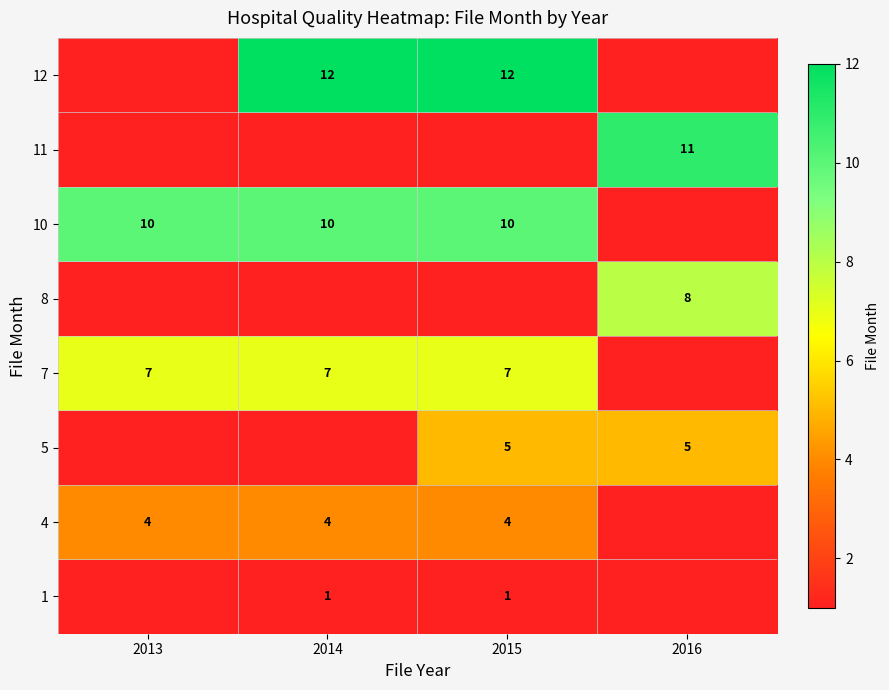

Reading left to right, what are all the values shown in this chart?

row_0: 0	1	1	0
row_1: 4	4	4	0
row_2: 0	0	5	5
row_3: 7	7	7	0
row_4: 0	0	0	8
row_5: 10	10	10	0
row_6: 0	0	0	11
row_7: 0	12	12	0